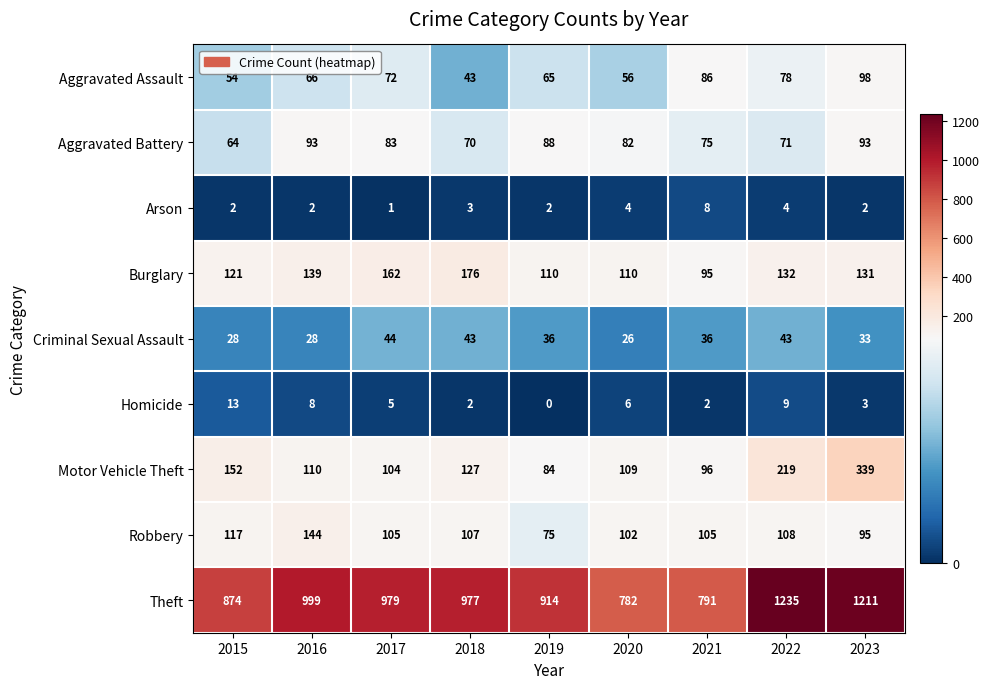

What is the spread (max minus min) of values at 2015?

872